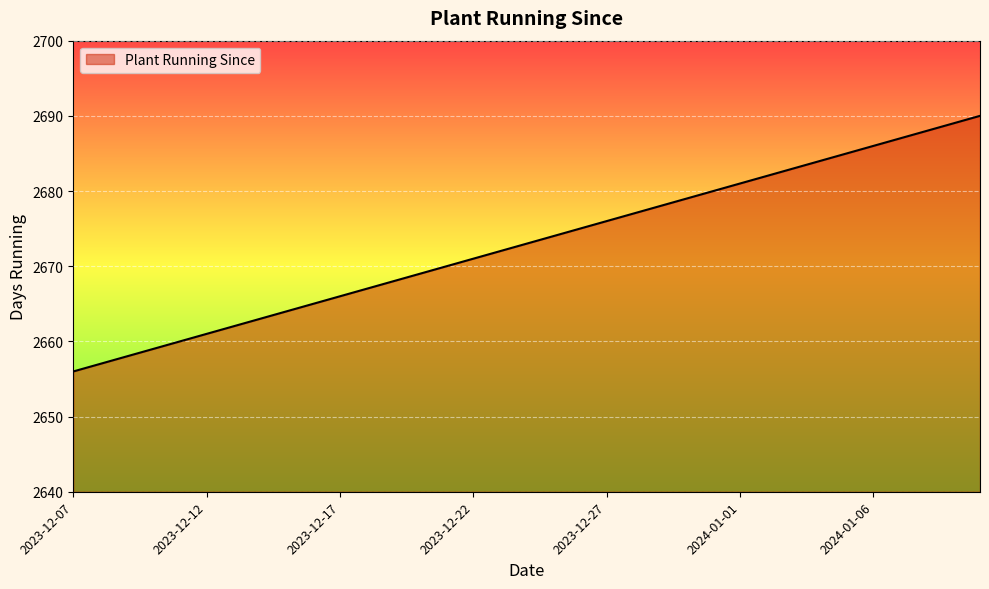

True or false: the data has more than 2 interior local peaks.

False